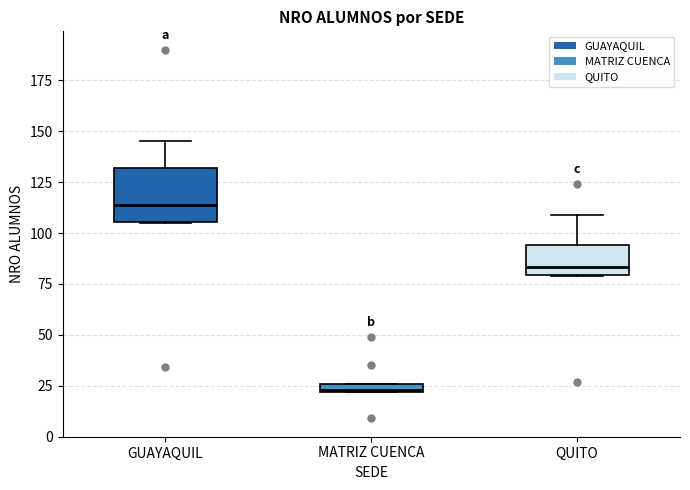

Comparing the boxes themselves (not the whiskers), which one is the tallest?

GUAYAQUIL